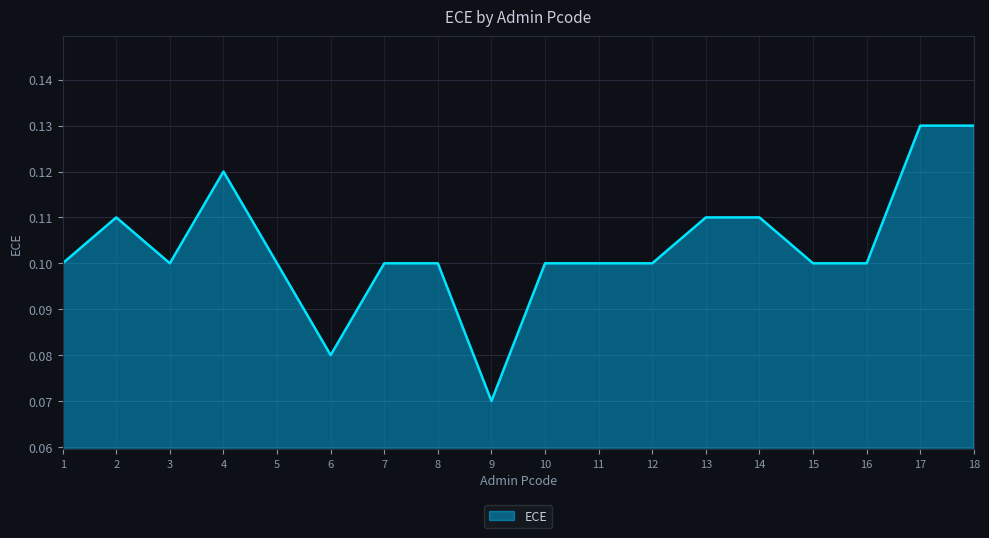

Which category has the lowest value across all series?

9